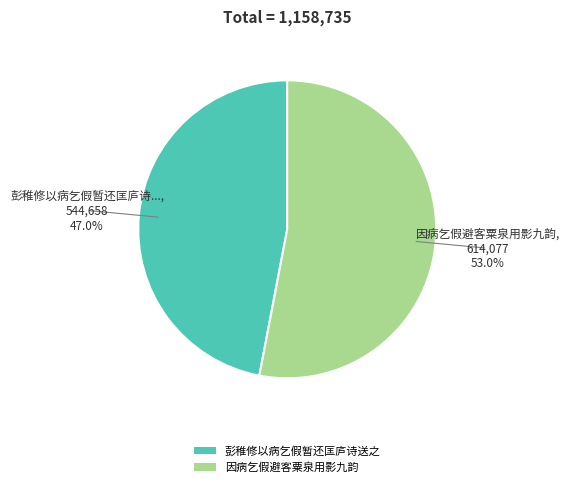

What is the ratio of the value at 彭稚修以病乞假暂还匡庐诗送之 to the value at 因病乞假避客粟泉用影九韵?

0.9